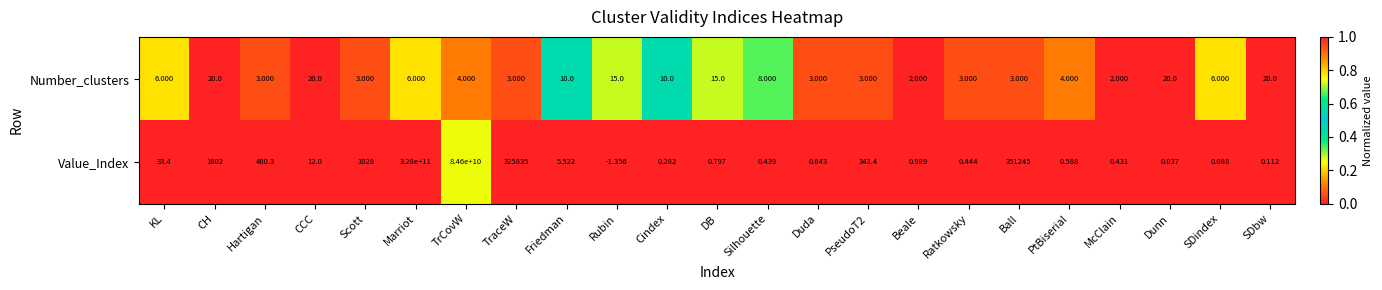

Where is Value_Index nearest to the value 163999999999?

TrCovW